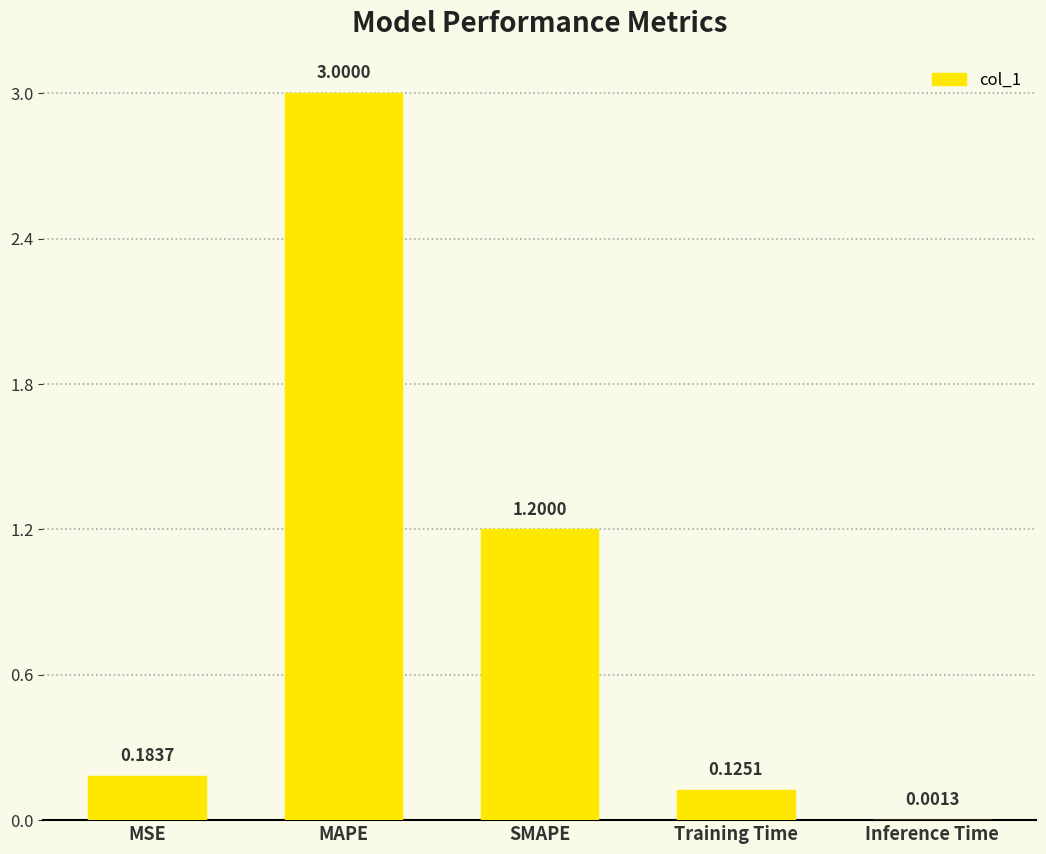

What is the sum of all values?

4.5